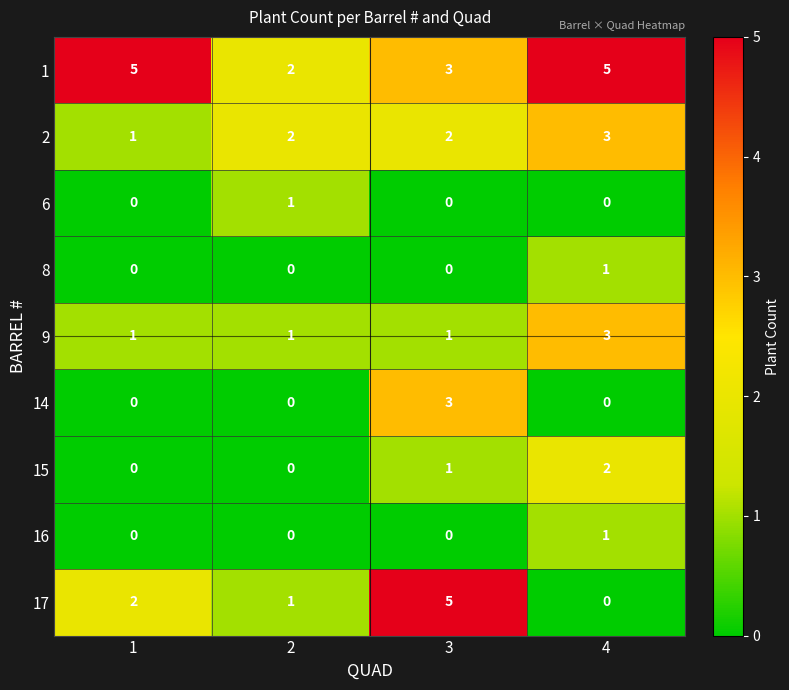

The value of 16 at 2 is 0. True or false?

True